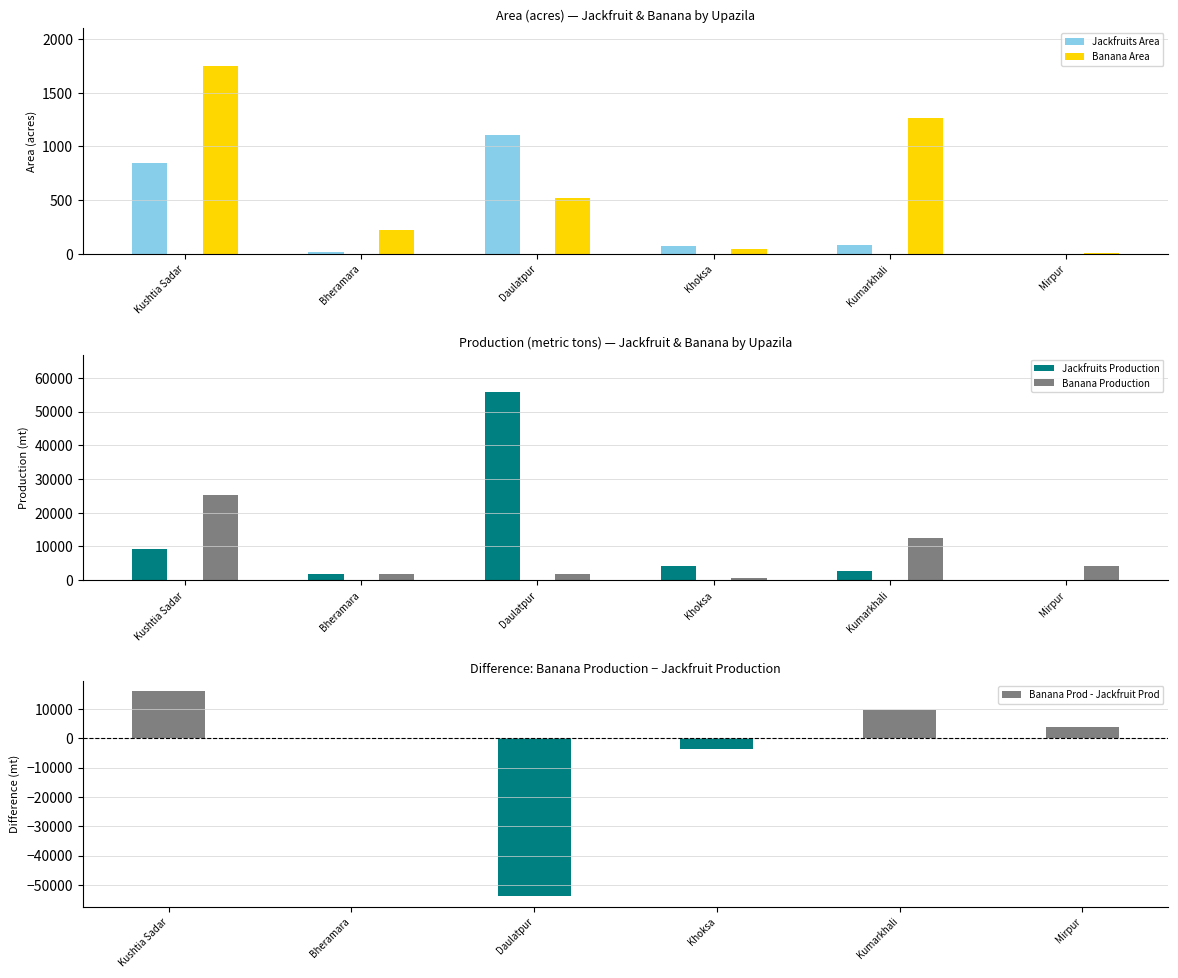

The value of Banana Production at Kushtia Sadar is 40214.0. True or false?

False